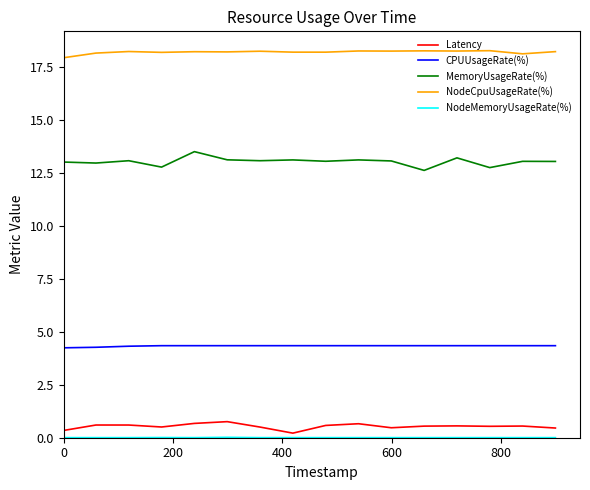

What is the maximum value for CPUUsageRate(%)?

4.3